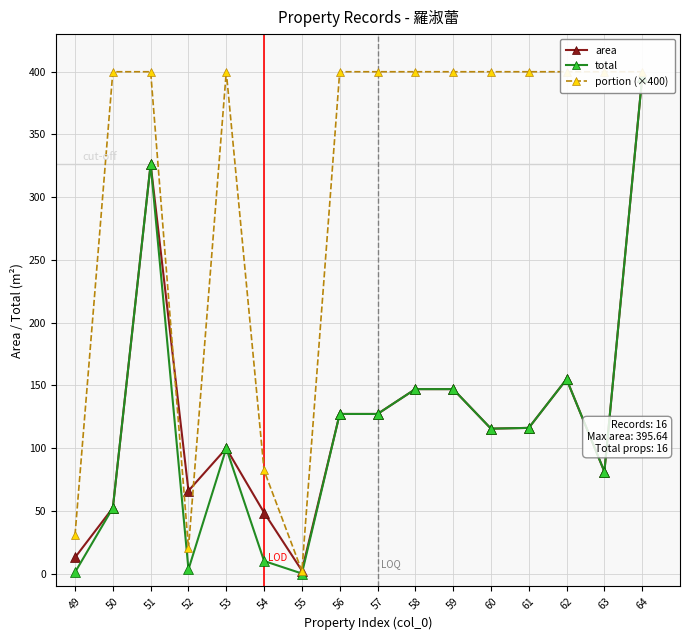

How many data points in total are above 116?

8